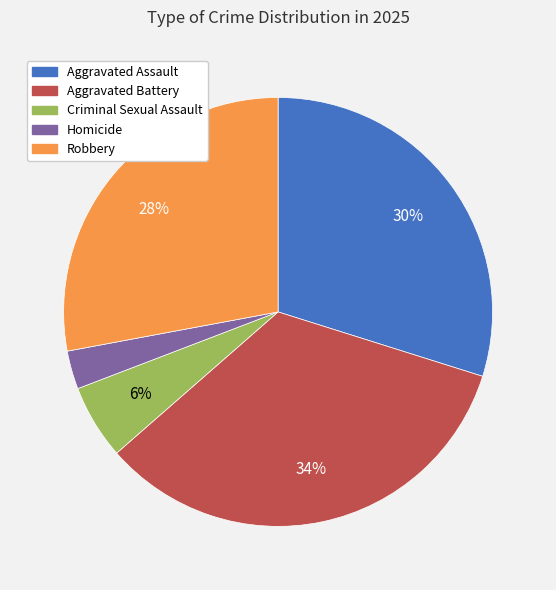

Which slice is the largest?

Aggravated Battery